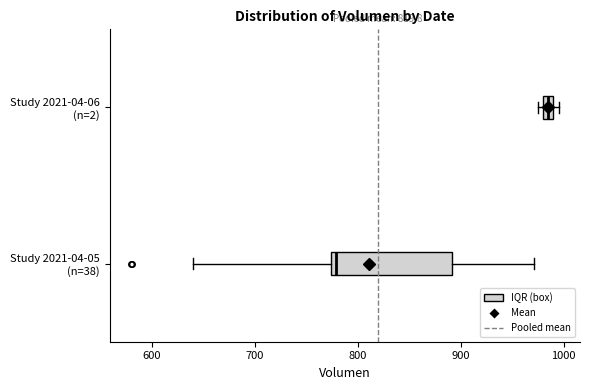

Comparing the boxes themselves (not the whiskers), which one is the widest?

Study 2021-04-05 (n=38)